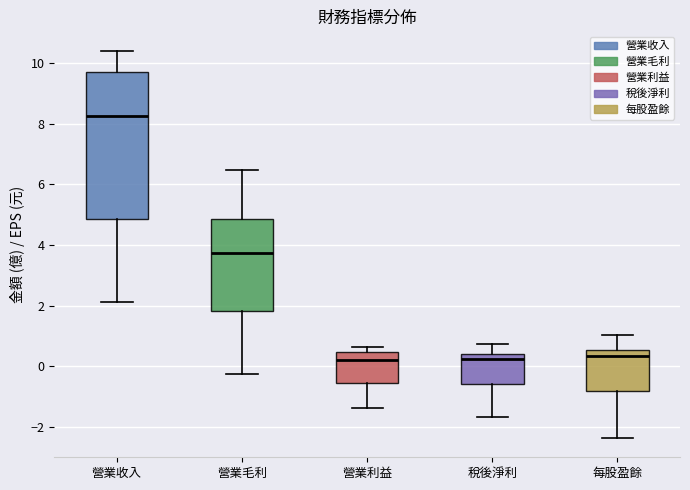

Reading left to right, read every box against the y-axis: the position of its median line, the range the box covers, and the ends of its whiskers. The values are not printed on the chart, so give them approximately, as read against the axis.

營業收入: median 8.2, box 4.8 to 9.6, whiskers 2.2 to 10.4
營業毛利: median 3.8, box 1.8 to 4.8, whiskers -0.2 to 6.4
營業利益: median 0.2, box -0.6 to 0.4, whiskers -1.4 to 0.6
稅後淨利: median 0.2, box -0.6 to 0.4, whiskers -1.6 to 0.8
每股盈餘: median 0.4, box -0.8 to 0.6, whiskers -2.4 to 1.0